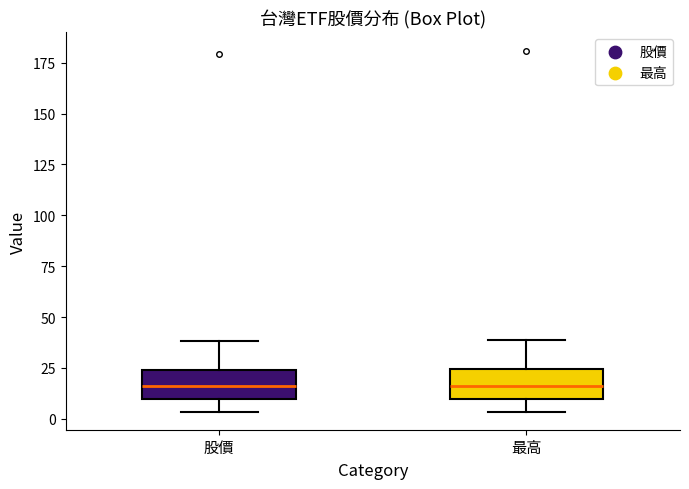

Reading left to right, transcribe this box plot: for each box, give where its median line is, the range the box spans, and where its two whiskers end, as read against the y-axis. The values are not printed on the chart, so give them approximately, as read against the axis.

股價: median 15, box 10 to 25, whiskers 5 to 40
最高: median 15, box 10 to 25, whiskers 5 to 40